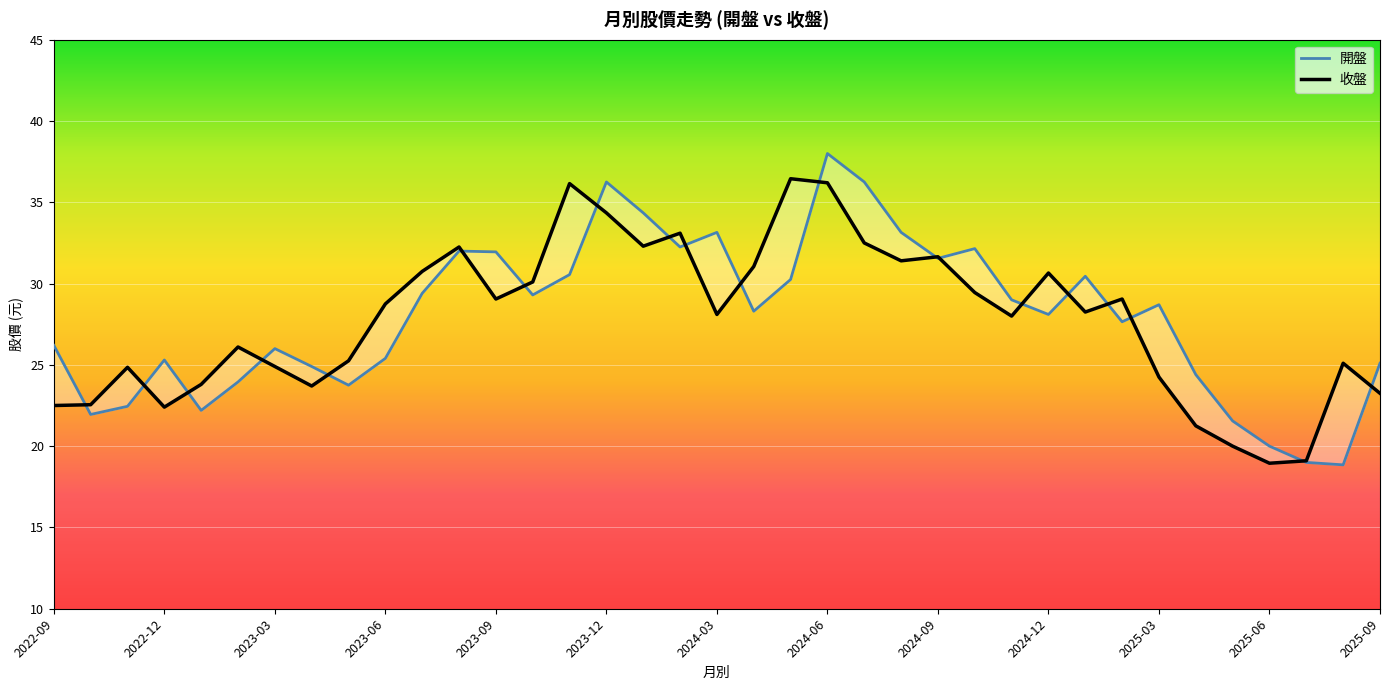

True or false: 開盤 has a value of 4.4 at 2022-10.

False